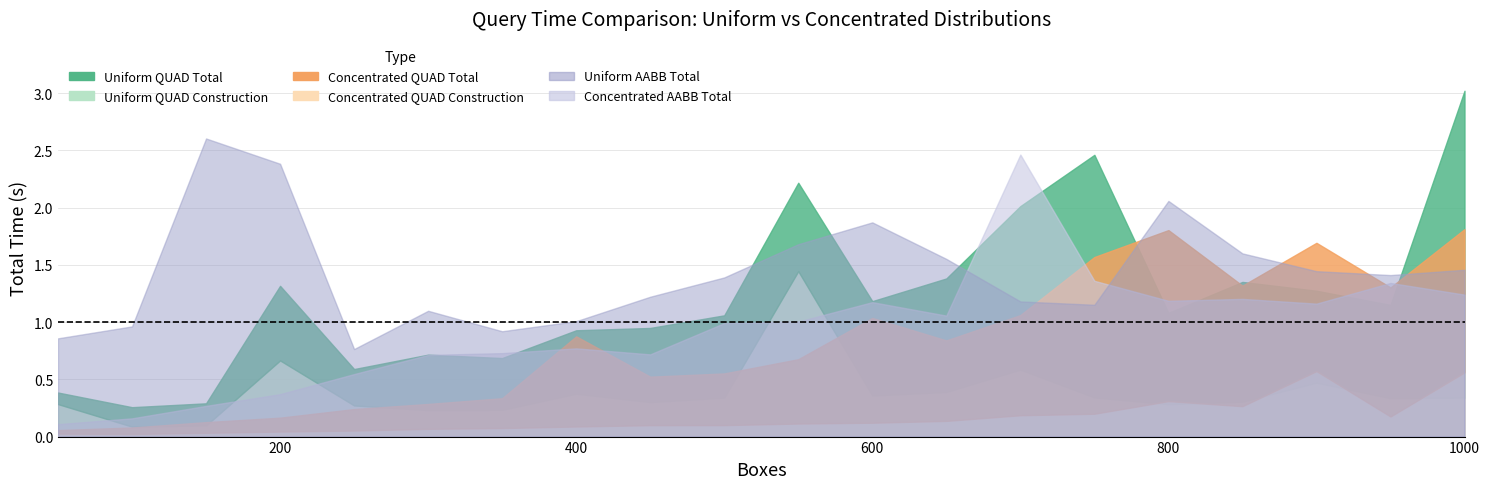

True or false: Uniform QUAD Construction and Concentrated AABB Total cross at least once.

True